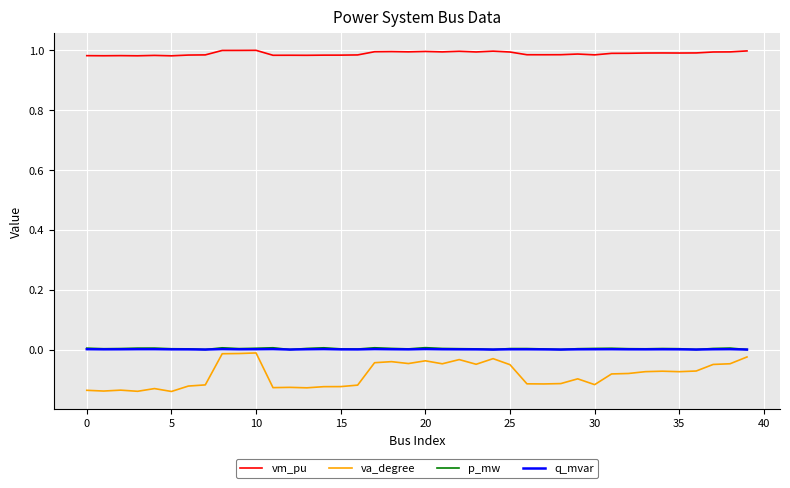

Which series has the largest total across all categories?

vm_pu